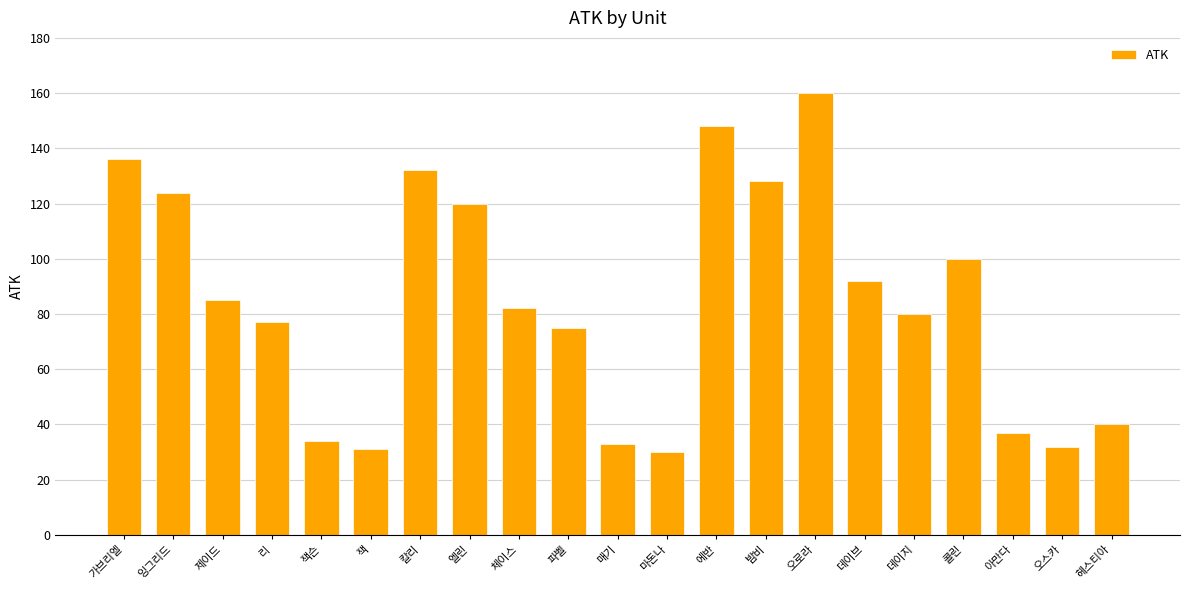

True or false: the data shows 31 at 잭.

True